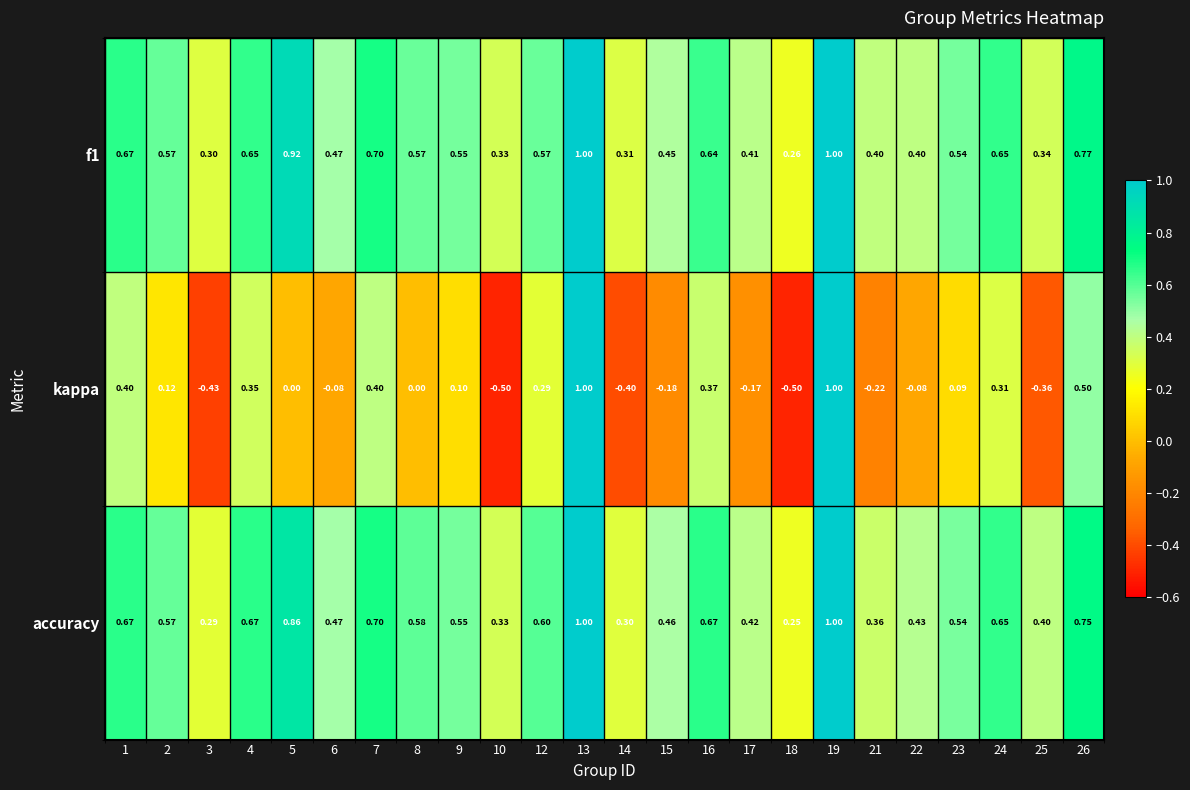

Between 7 and 14, which series saw the biggest shift?

kappa